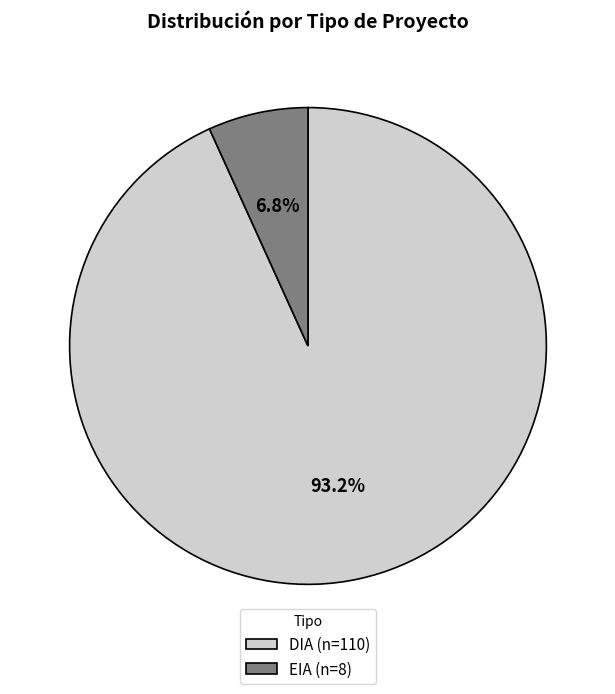

Rank the categories by value from highest to lowest.

DIA, EIA